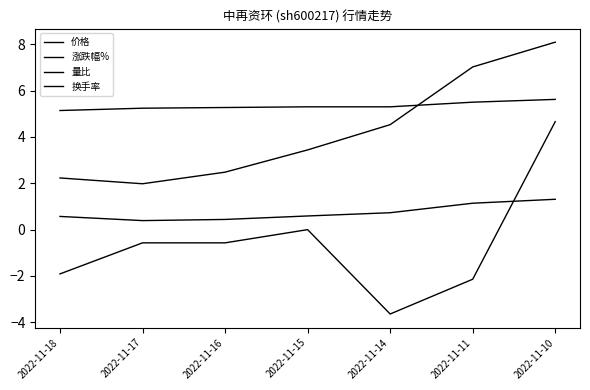

Reading left to right, transcribe all the data shown in this chart.

价格: 5.1	5.2	5.3	5.3	5.3	5.5	5.6
涨跌幅%: -1.9	-0.6	-0.6	0.0	-3.6	-2.1	4.7
量比: 0.6	0.4	0.4	0.6	0.7	1.1	1.3
换手率: 2.2	2.0	2.5	3.4	4.5	7.0	8.1